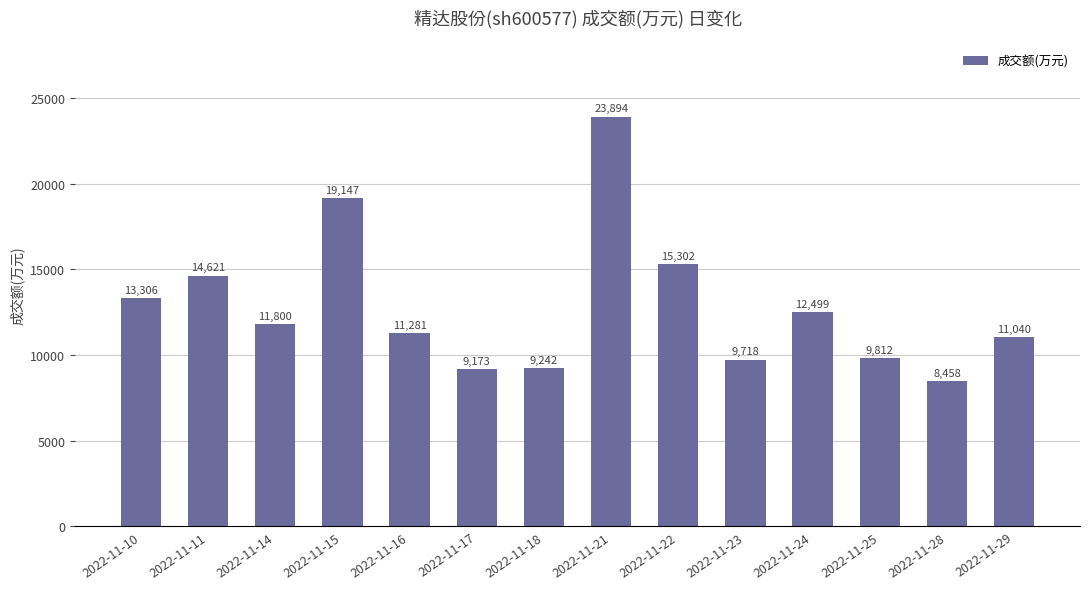

What is the change in value from 2022-11-16 to 2022-11-25?

-1469